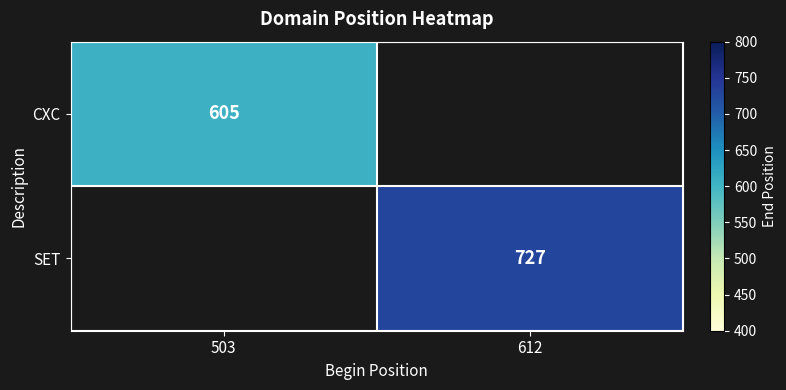

How many series are shown in this chart?

2